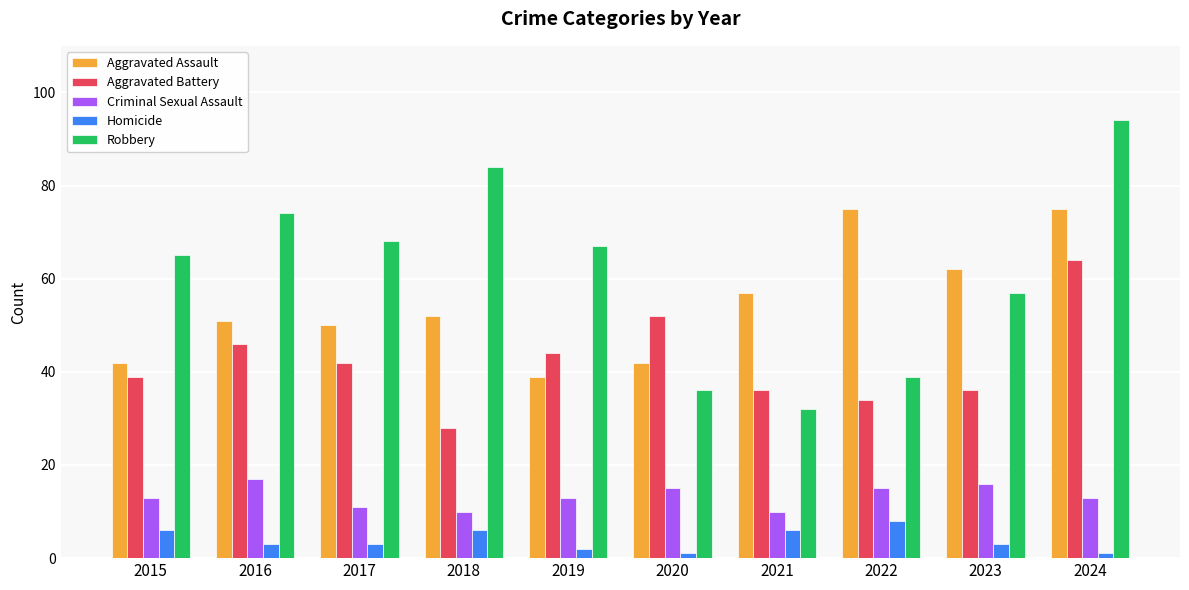

Reading right to left, extract all data points from this chart.

Aggravated Assault: 75	62	75	57	42	39	52	50	51	42
Aggravated Battery: 64	36	34	36	52	44	28	42	46	39
Criminal Sexual Assault: 13	16	15	10	15	13	10	11	17	13
Homicide: 1	3	8	6	1	2	6	3	3	6
Robbery: 94	57	39	32	36	67	84	68	74	65